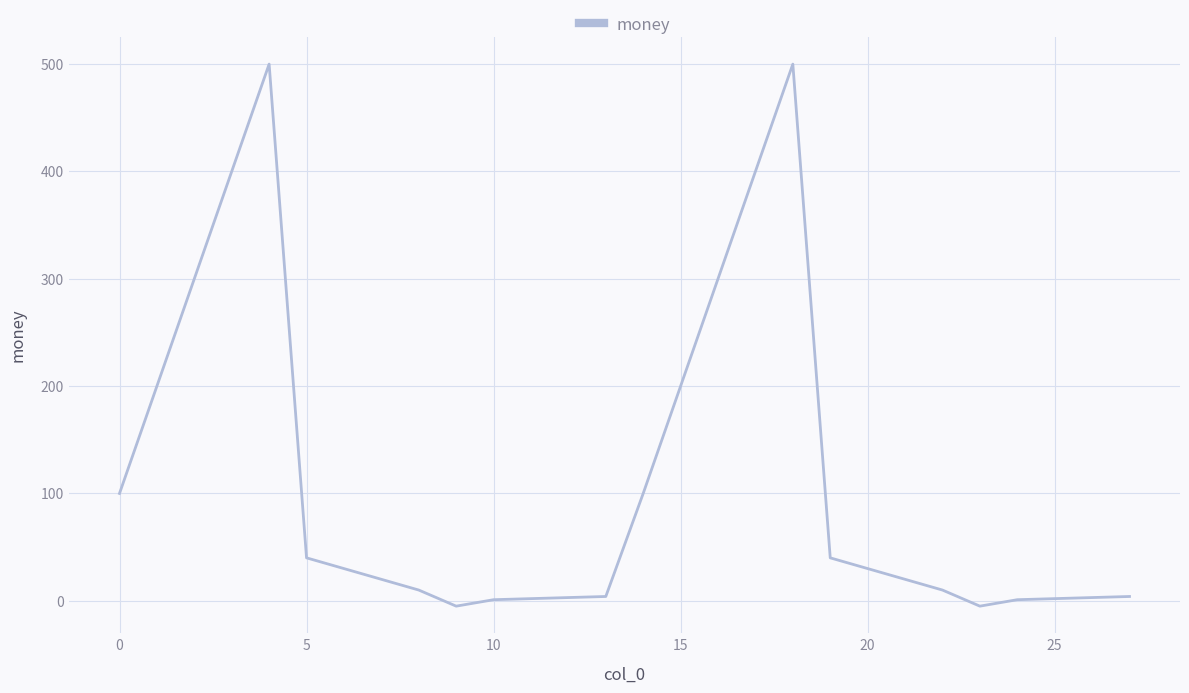

What is the difference between the maximum and minimum values?

505